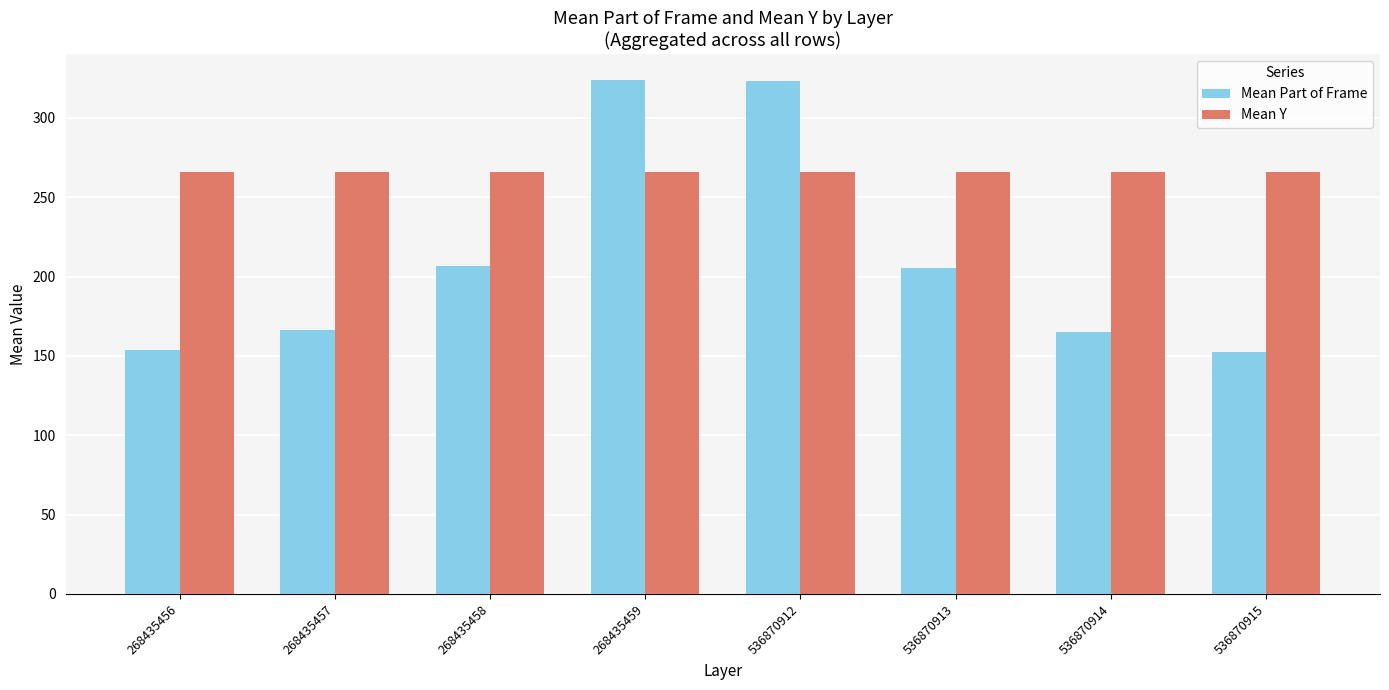

The Mean Part of Frame series shows 106.6 at 268435458. True or false?

False